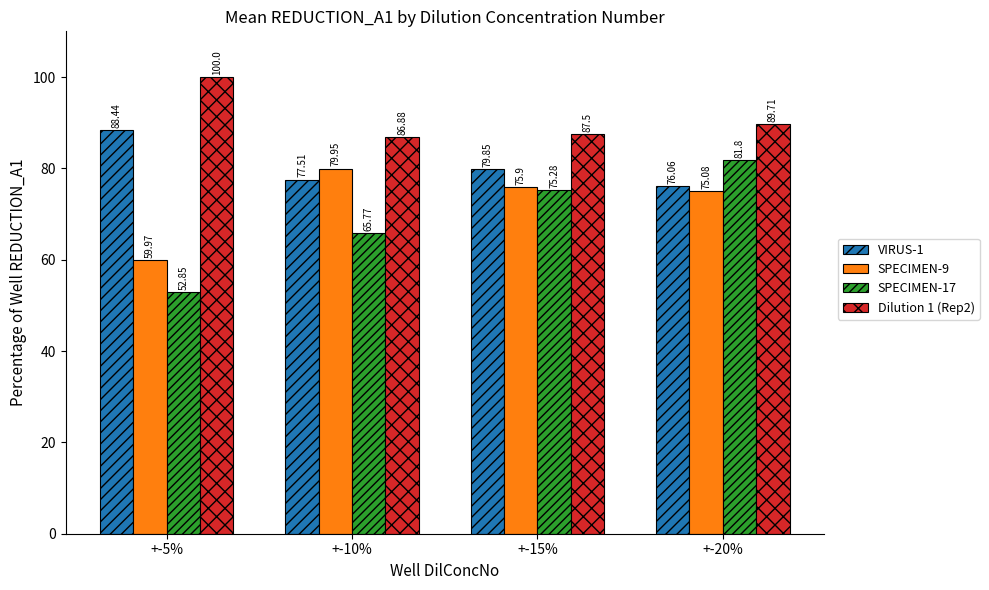

Which category has the highest value in the SPECIMEN-9 series?

+-10%